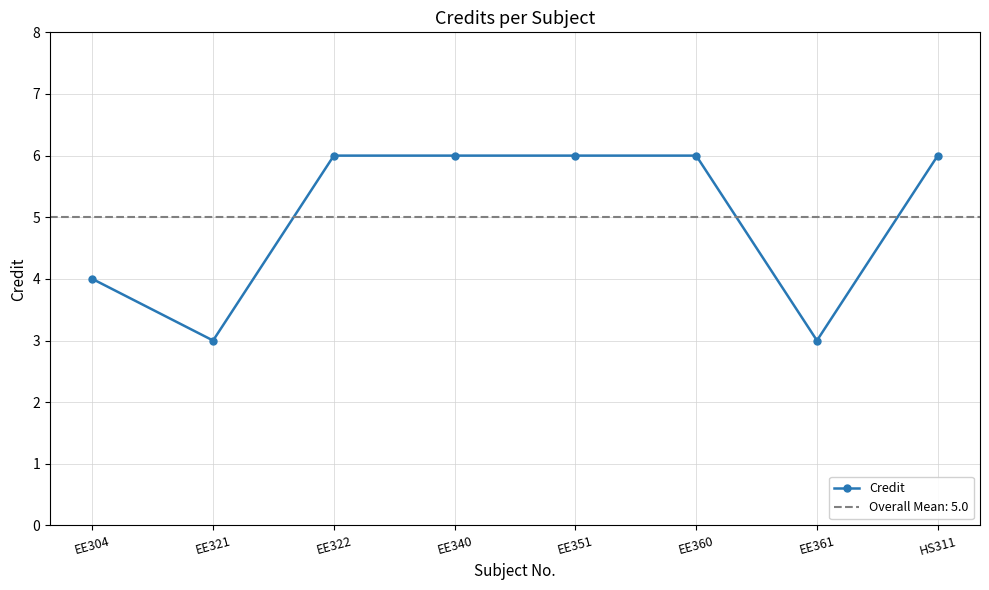

True or false: the data shows 6 at EE340.

True